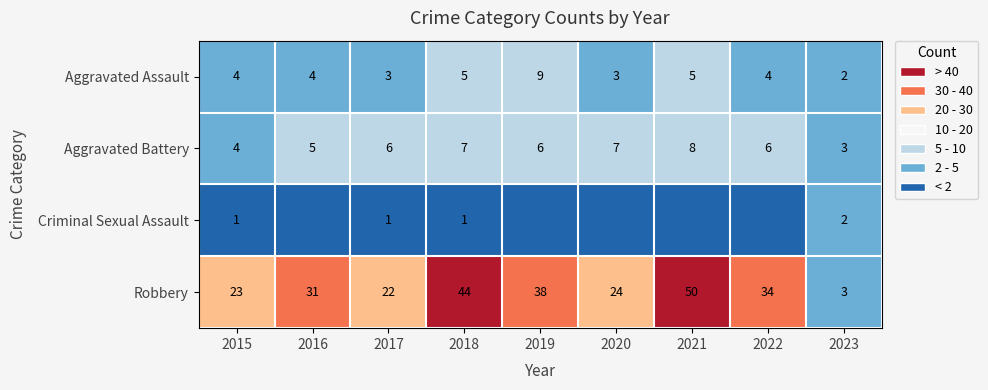

True or false: Aggravated Assault has a value of 1 at 2017.

False